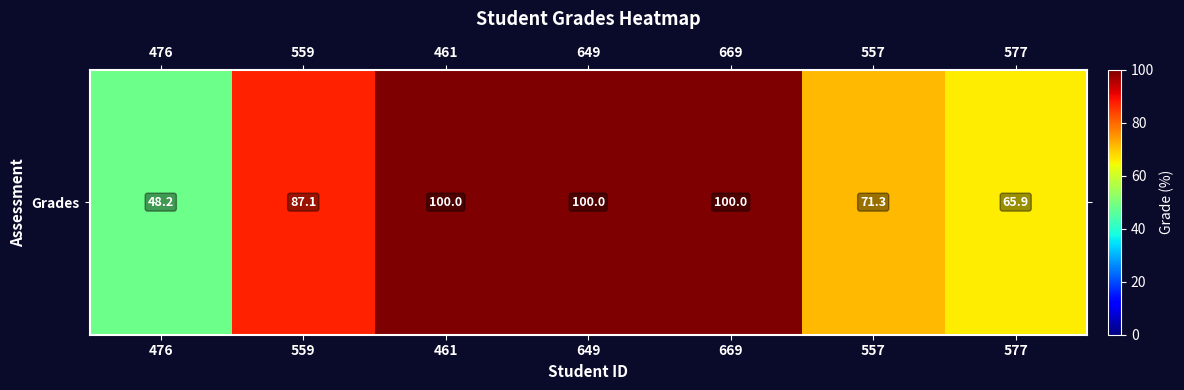

What is the minimum value shown in the chart?

48.2